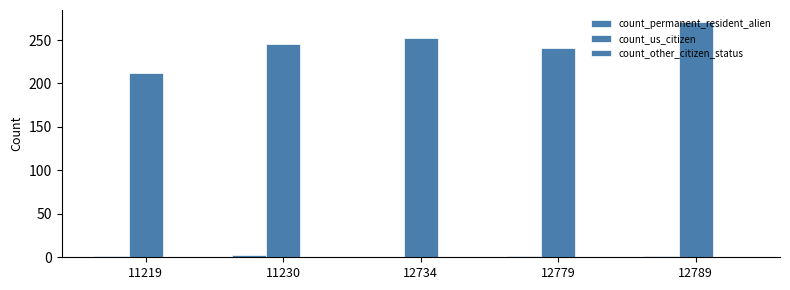

How many groups of bars are there?

5